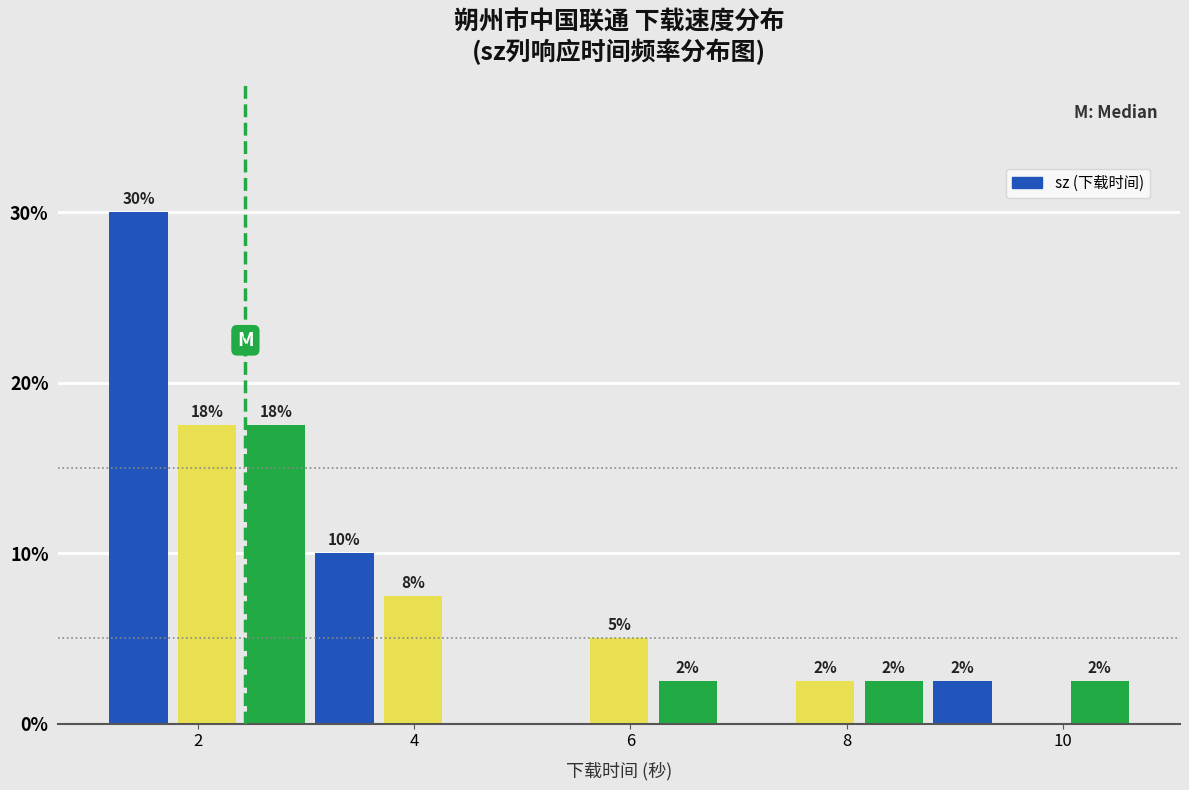

Around what value on the x-axis is the tallest bar? Give the approximate position of its centre, as read against the axis.

1.4